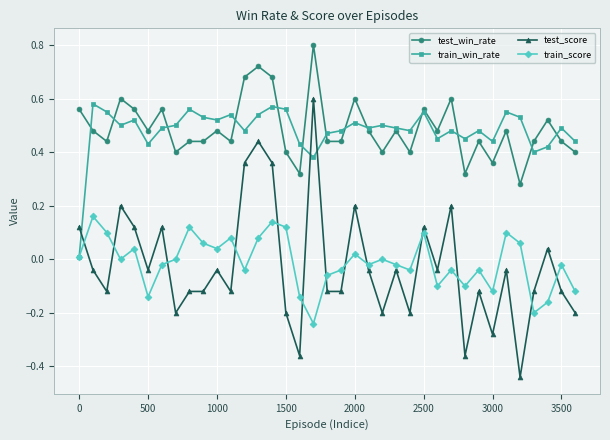

Which series has the largest range (max minus min)?

test_score